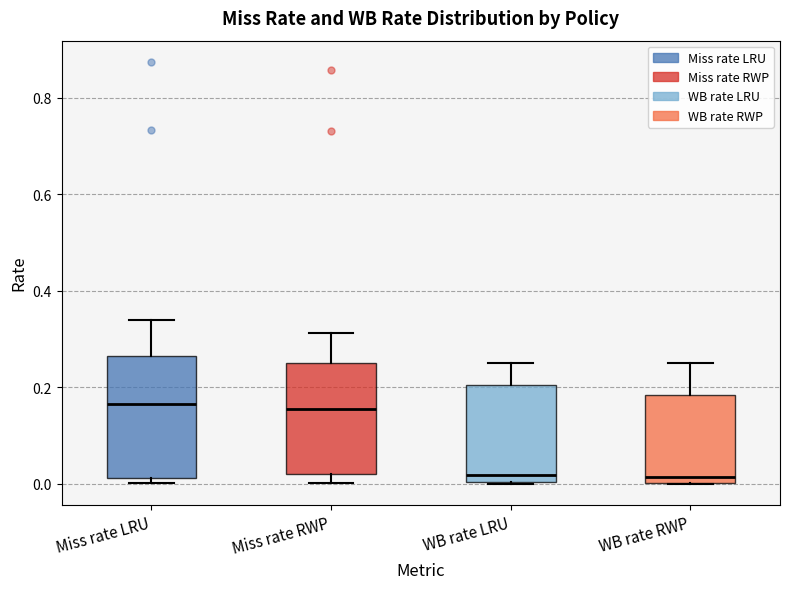

Reading left to right, transcribe this box plot: for each box, give where its median line is, the range the box spans, and where its two whiskers end, as read against the y-axis. The values are not printed on the chart, so give them approximately, as read against the axis.

Miss rate LRU: median 0.16, box 0.02 to 0.26, whiskers 0.00 to 0.34
Miss rate RWP: median 0.16, box 0.02 to 0.24, whiskers 0.00 to 0.32
WB rate LRU: median 0.02, box 0.00 to 0.20, whiskers 0.00 to 0.24
WB rate RWP: median 0.02, box 0.00 to 0.18, whiskers 0.00 to 0.24